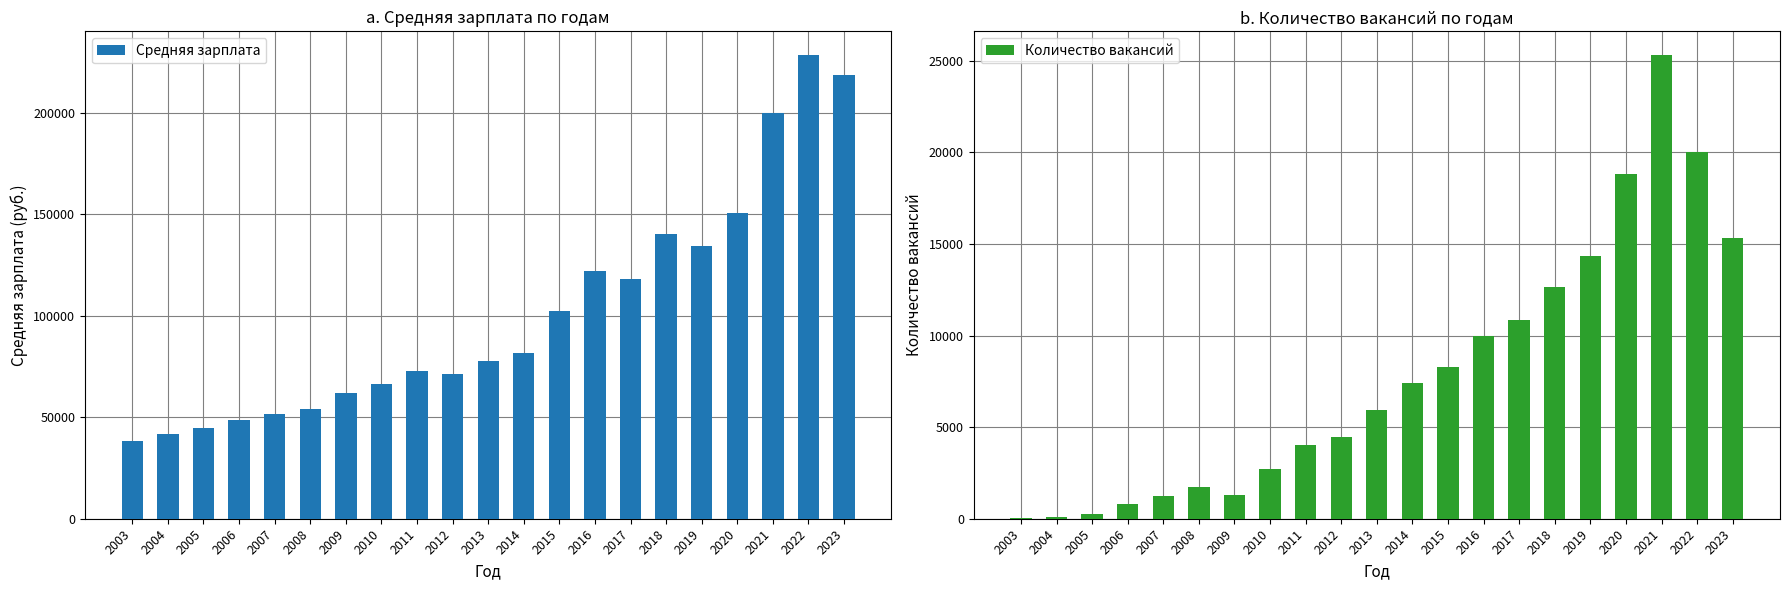

Is it true that Количество вакансий equals 19418 at 2018?

False